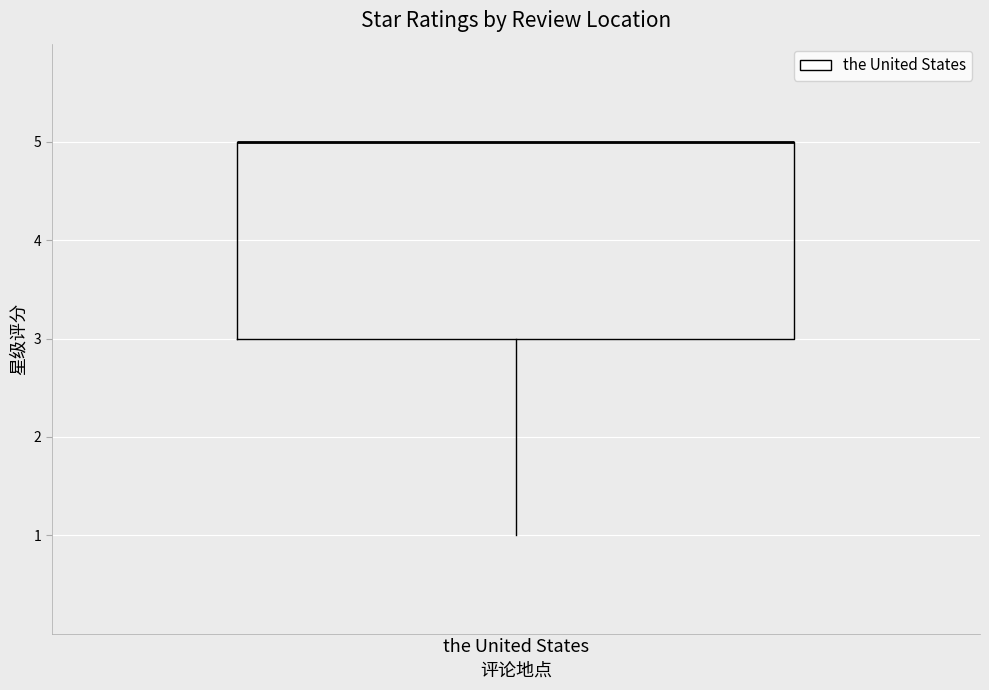

Transcribe this box plot: give where the median line is, the range the box spans, and where the two whiskers end, as read against the y-axis. The values are not printed on the chart, so give them approximately, as read against the axis.

median 5 (drawn on the box's upper edge), box 3 to 5, whiskers 1 to 5